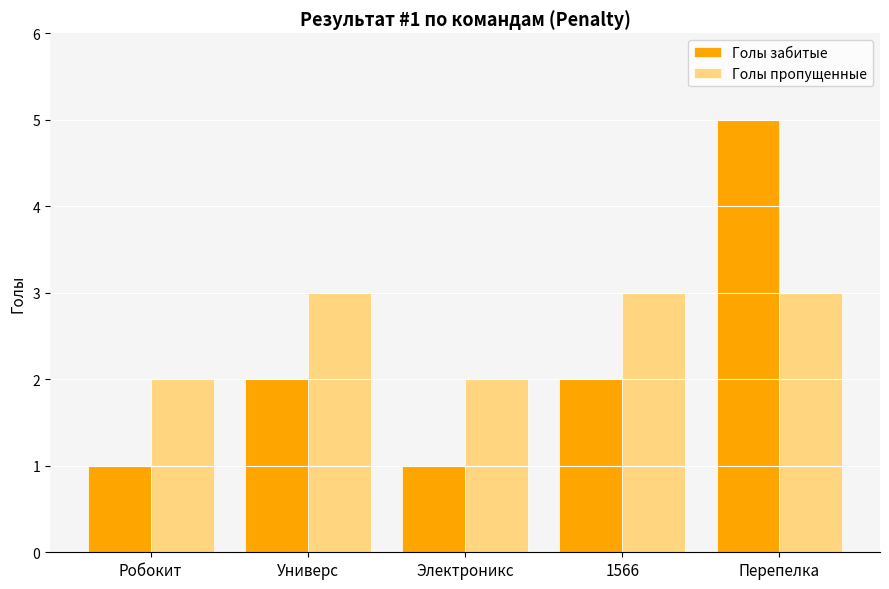

What is the total value across all series at Робокит?

3